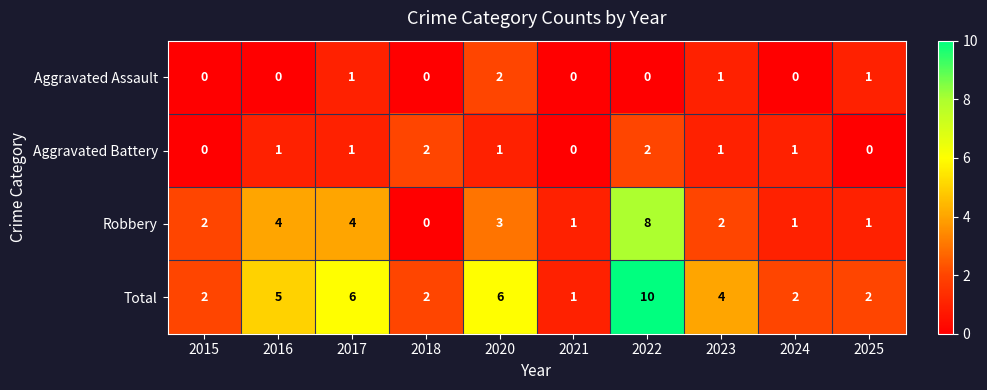

The value of Robbery at 2015 is 2. True or false?

True